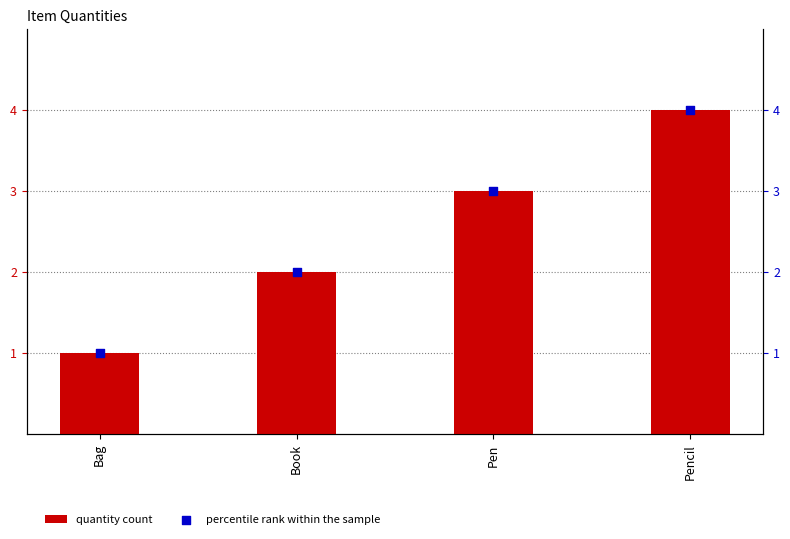

Is the value of quantity count at Pencil greater than the value of percentile rank within the sample at Pencil?

No